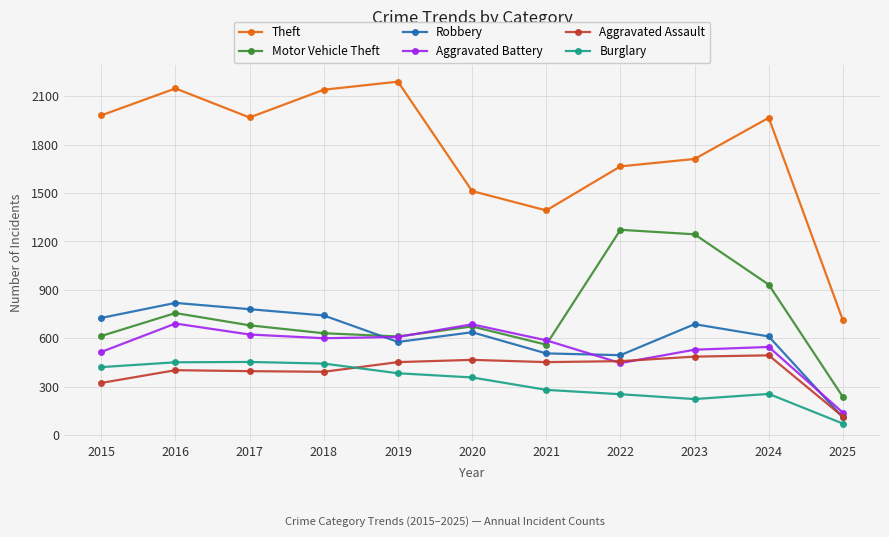

In Aggravated Battery, how many points are higher than both neighbors (excluding endpoints)?

3